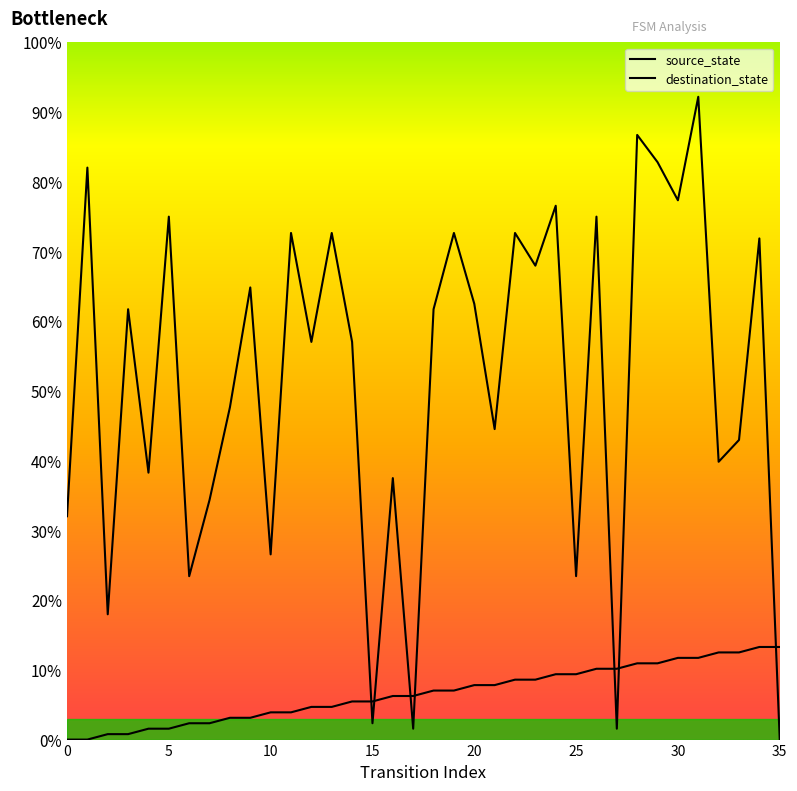

Reading right to left, list all the values displayed in this chart.

source_state: 35=13.3	34=13.3	33=12.5	32=12.5	31=11.7	30=11.7	29=10.9	28=10.9	27=10.2	26=10.2	25=9.4	24=9.4	23=8.6	22=8.6	21=7.8	20=7.8	19=7.0	18=7.0	17=6.2	16=6.2	15=5.5	14=5.5	13=4.7	12=4.7	11=3.9	10=3.9	9=3.1	8=3.1	7=2.3	6=2.3	5=1.6	4=1.6	3=0.8	2=0.8	1=0.0	0=0.0
destination_state: 35=0.0	34=71.9	33=43.0	32=39.8	31=92.2	30=77.3	29=82.8	28=86.7	27=1.6	26=75.0	25=23.4	24=76.6	23=68.0	22=72.7	21=44.5	20=62.5	19=72.7	18=61.7	17=1.6	16=37.5	15=2.3	14=57.0	13=72.7	12=57.0	11=72.7	10=26.6	9=64.8	8=47.7	7=34.4	6=23.4	5=75.0	4=38.3	3=61.7	2=18.0	1=82.0	0=32.0